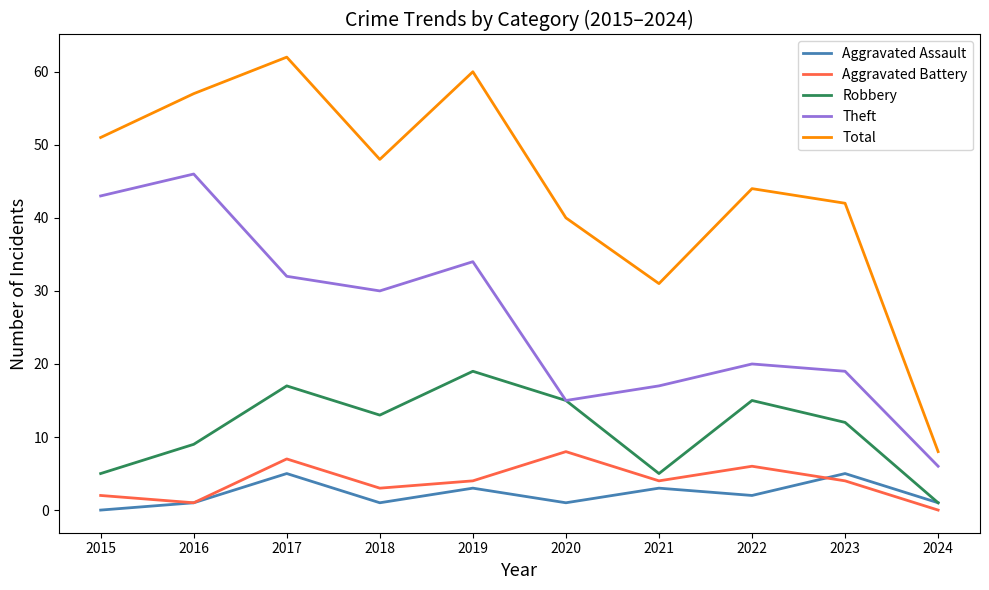

Rank the series by their maximum value, from highest to lowest.

Total, Theft, Robbery, Aggravated Battery, Aggravated Assault